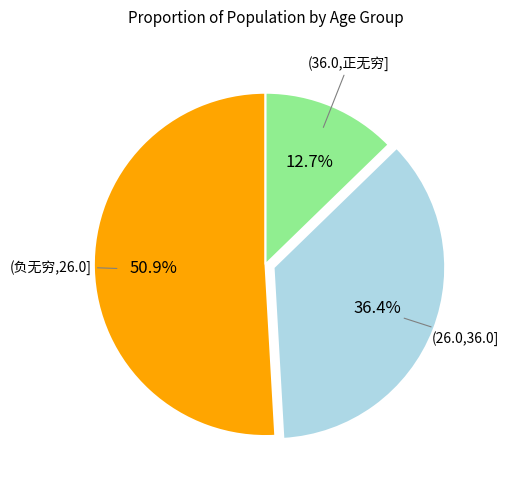

Count the number of slices in the pie.

3